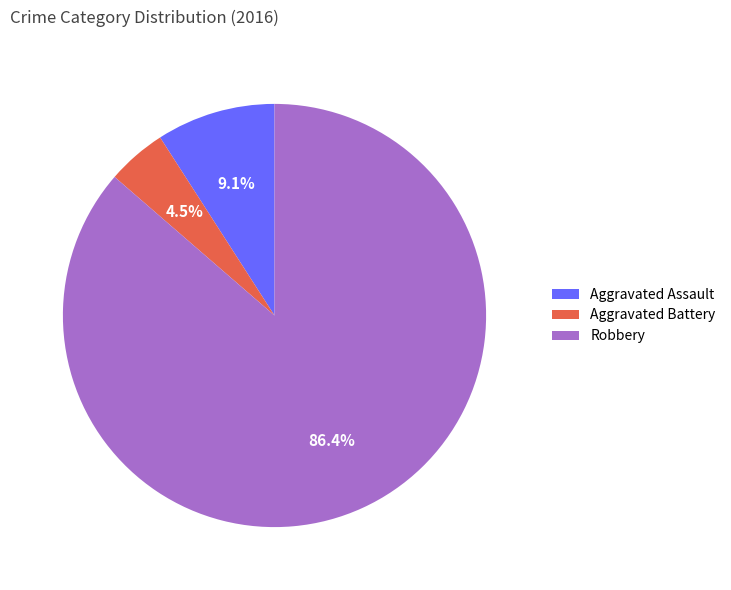

What is the smallest slice in the pie chart?

Aggravated Battery